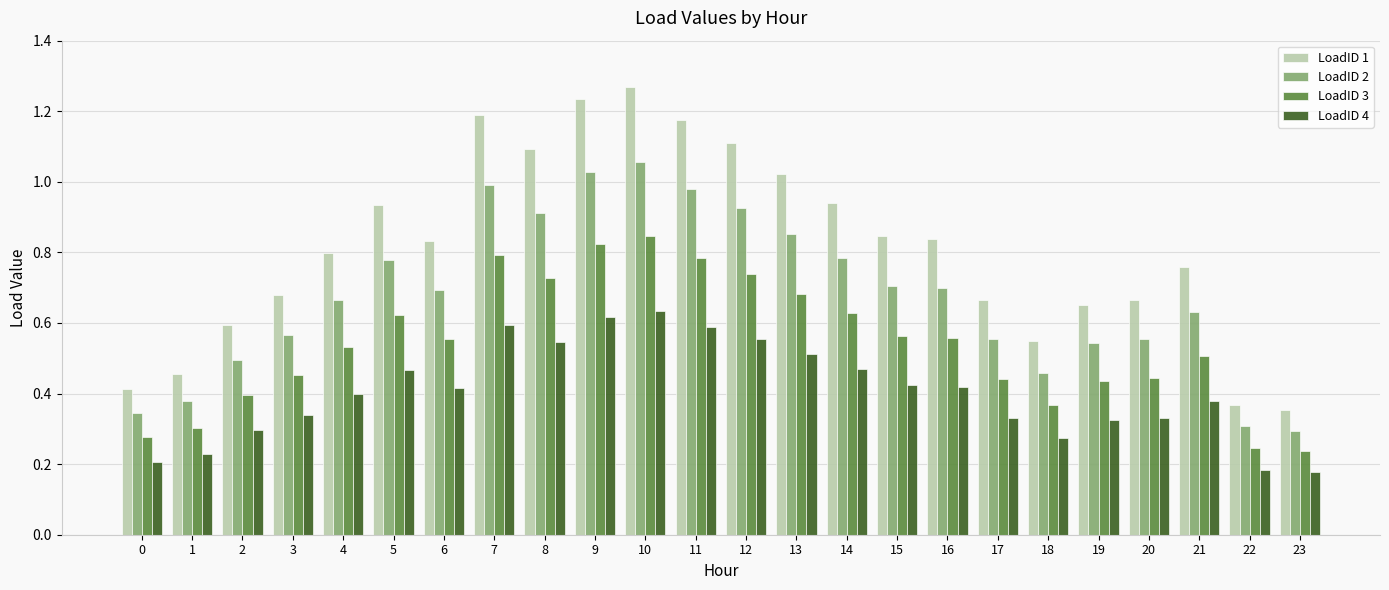

At 16, list the series in order from smallest to largest.

LoadID 4, LoadID 3, LoadID 2, LoadID 1